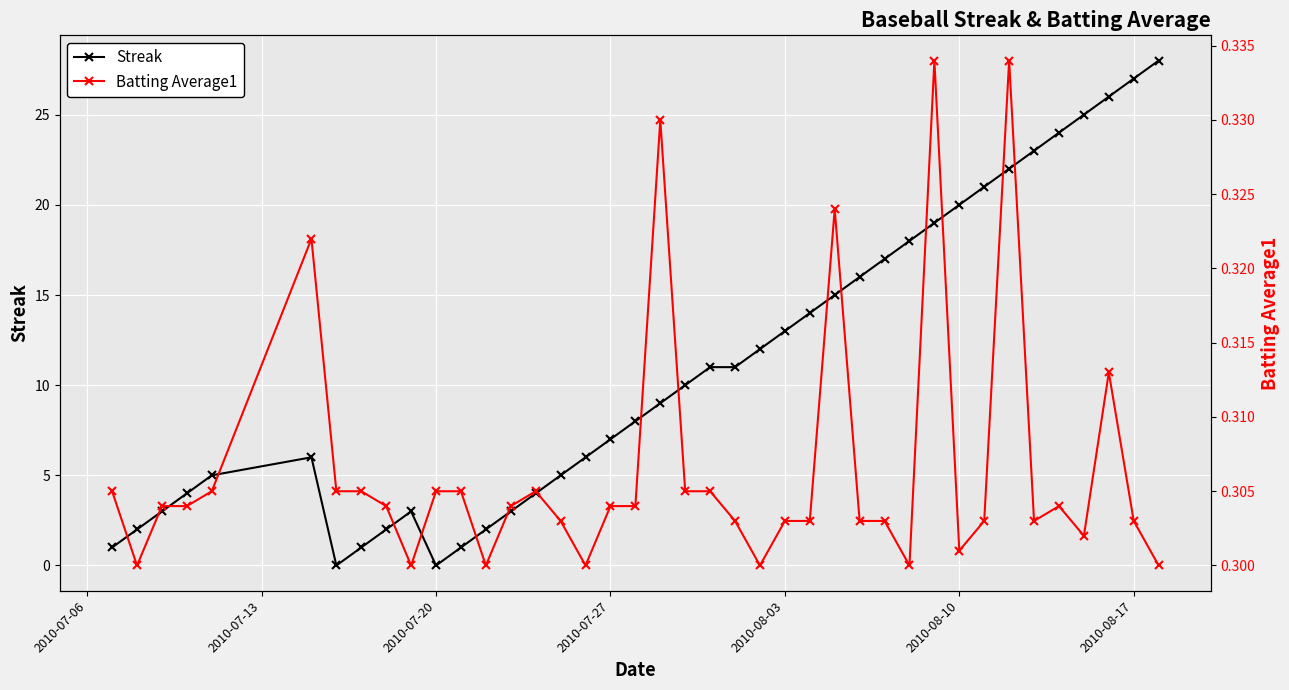

What is the difference between the maximum and minimum values in the Streak series?

28